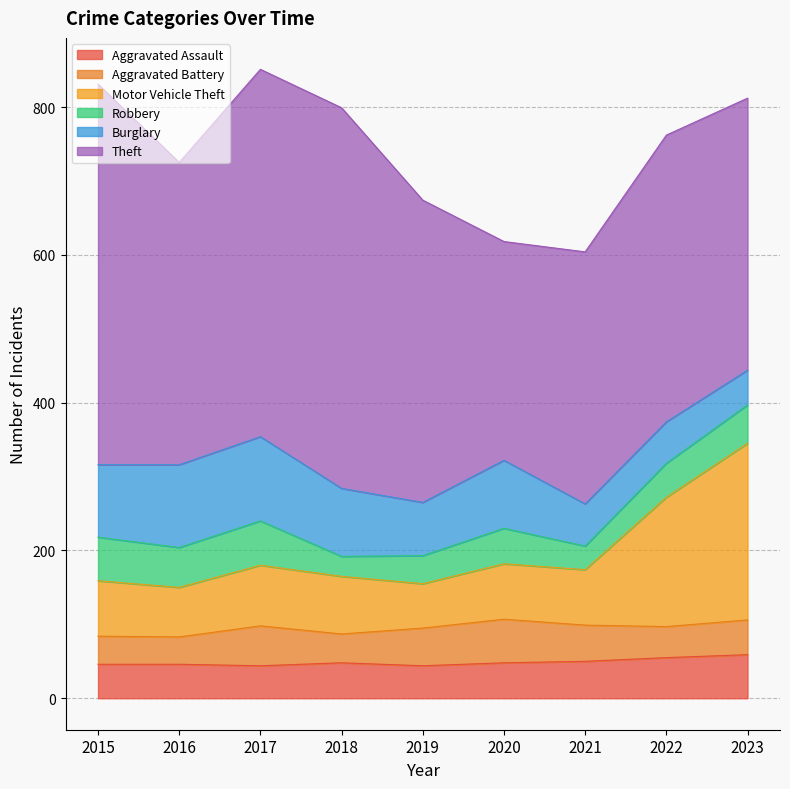

True or false: Aggravated Battery has more than 1 interior local peaks.

True